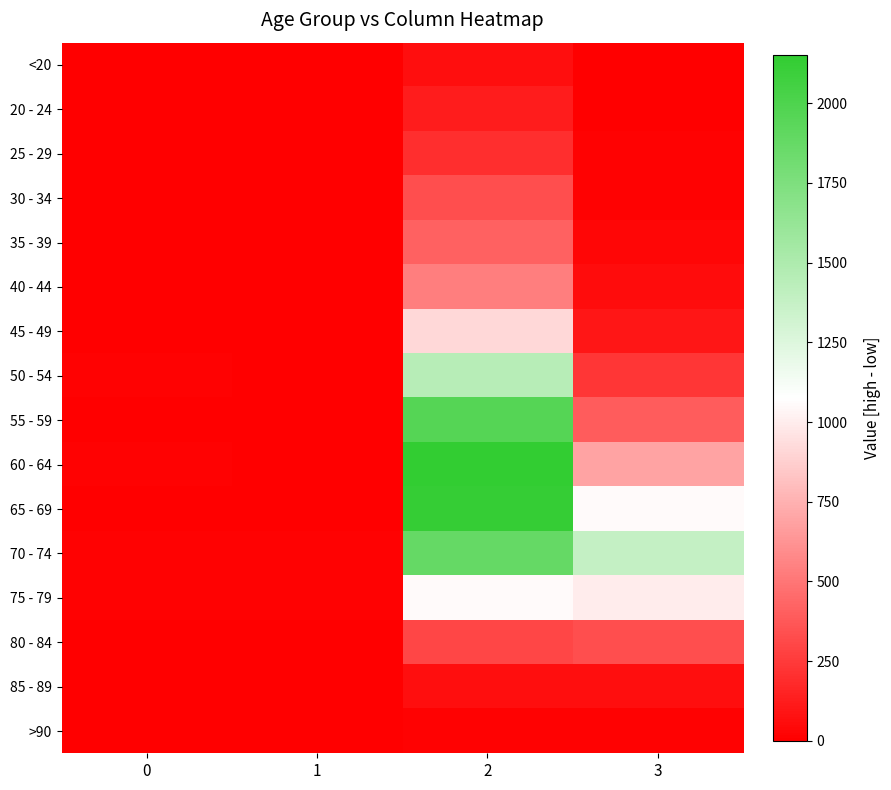

What is the difference between the highest and lowest values at 2?

2136